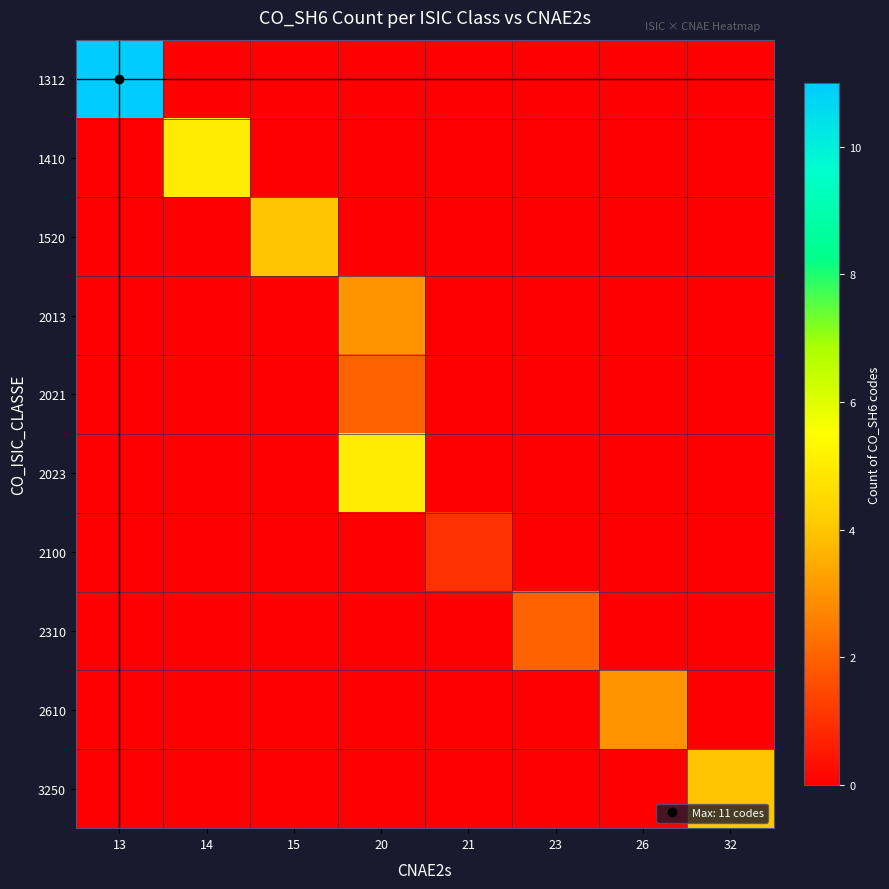

Rank the series at 14 from lowest to highest value.

1312, 1520, 2013, 2021, 2023, 2100, 2310, 2610, 3250, 1410